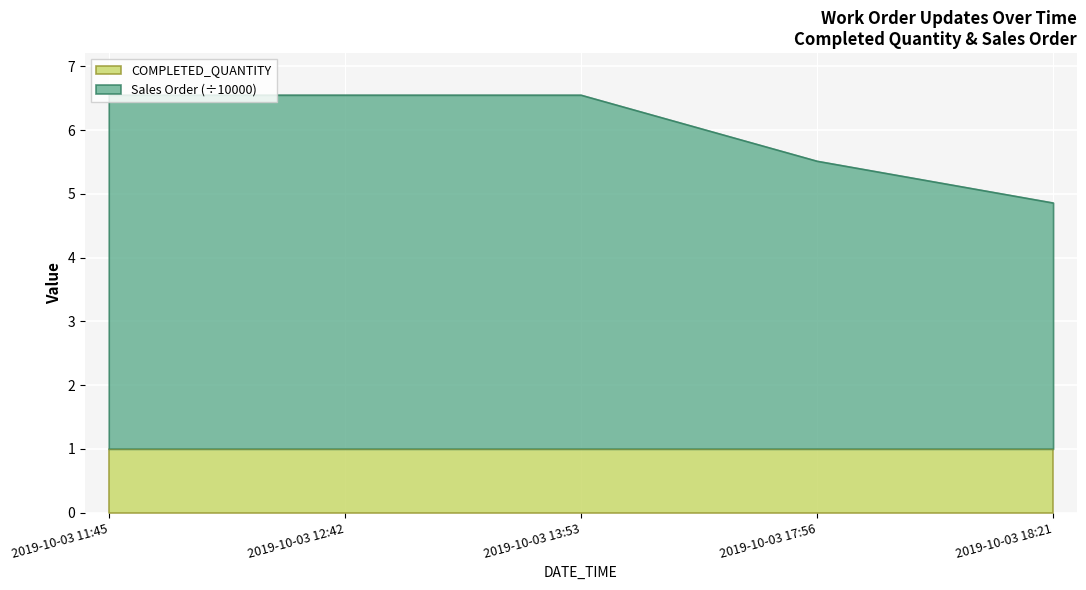

Which label corresponds to the largest value in the chart?

2019-10-03 11:45